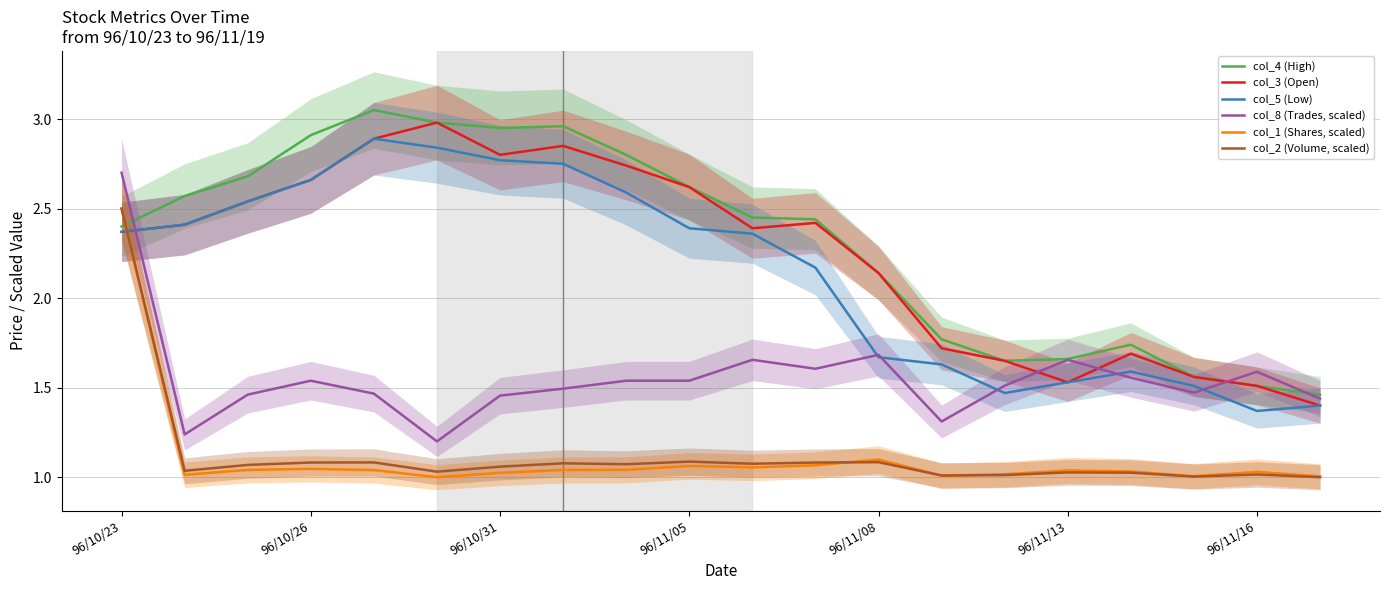

Which has a higher value, 13 or 18?

13